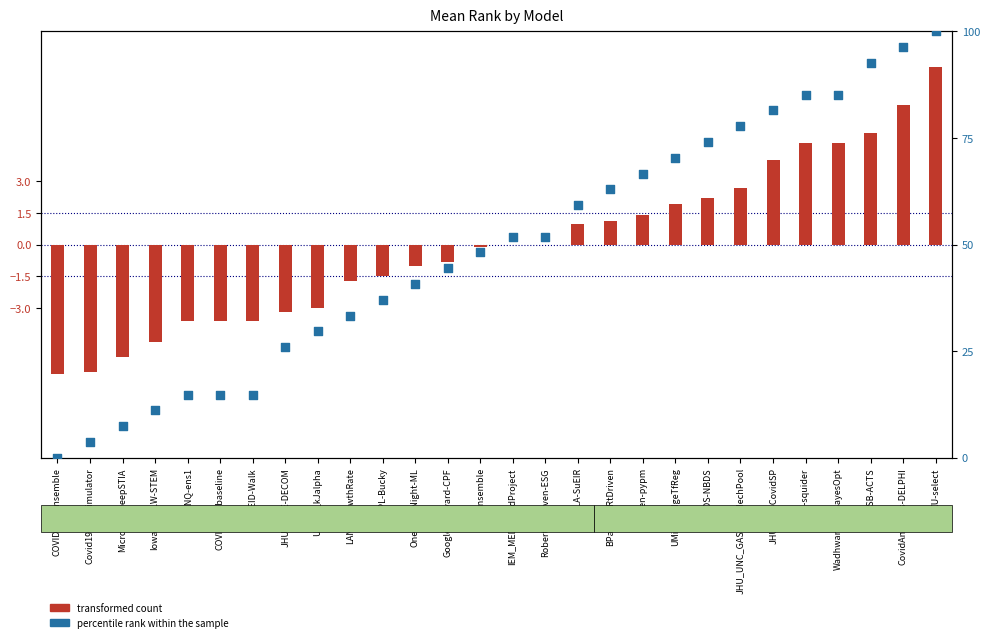

Which series reaches the minimum Y coordinate?

transformed count